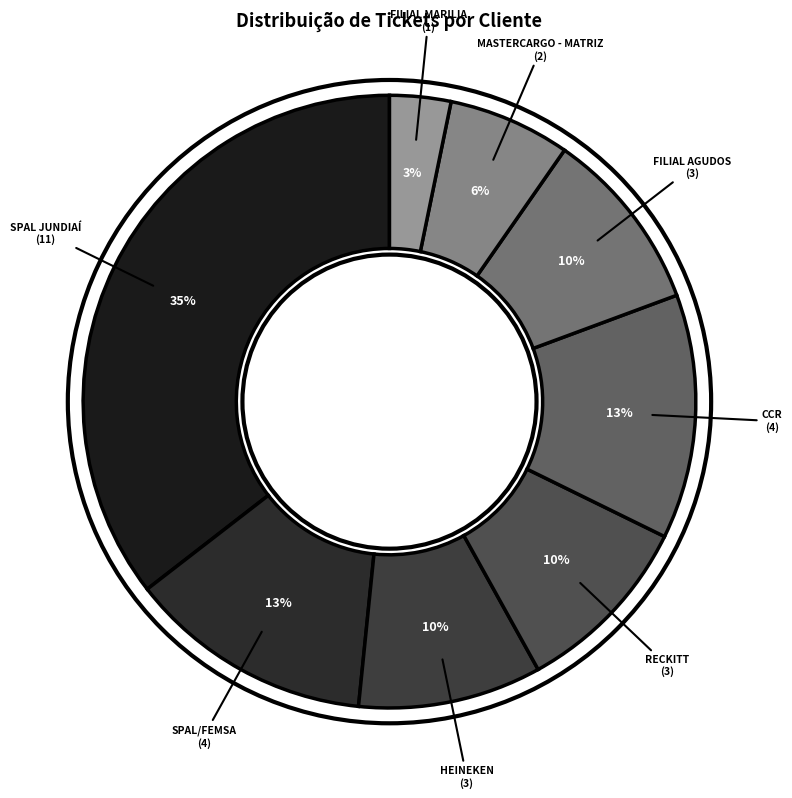

To the nearest percent, what is the difference between the CCR and RECKITT slice percentages?

3%